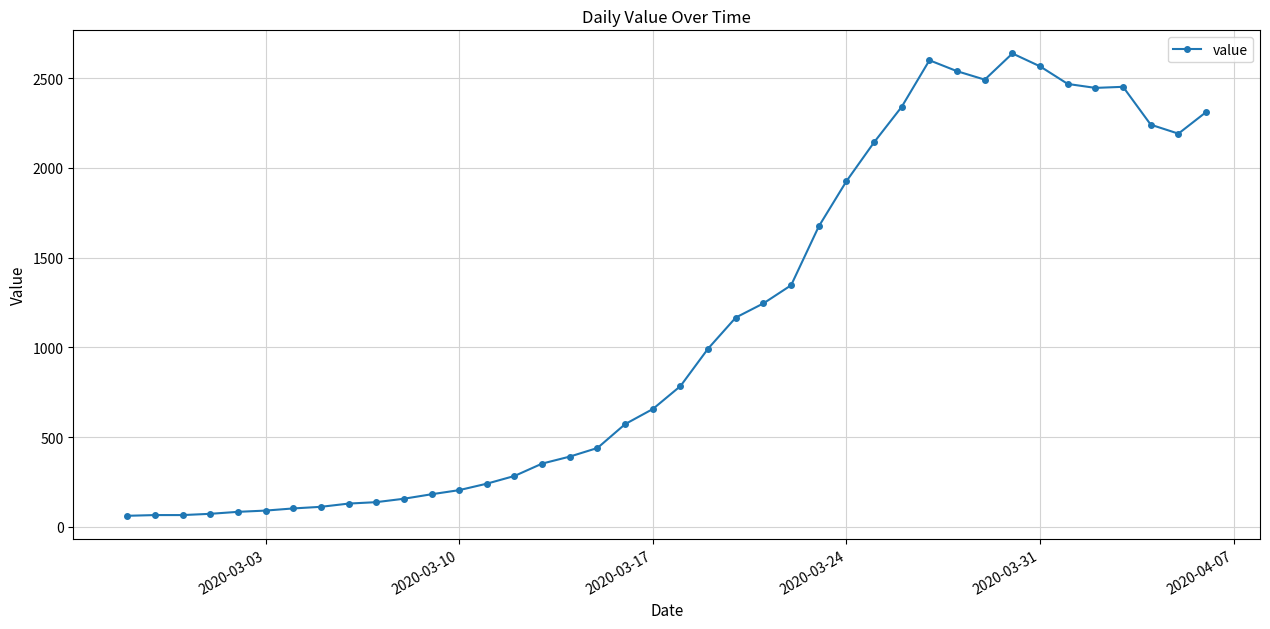

What is the maximum value shown in the chart?

2638